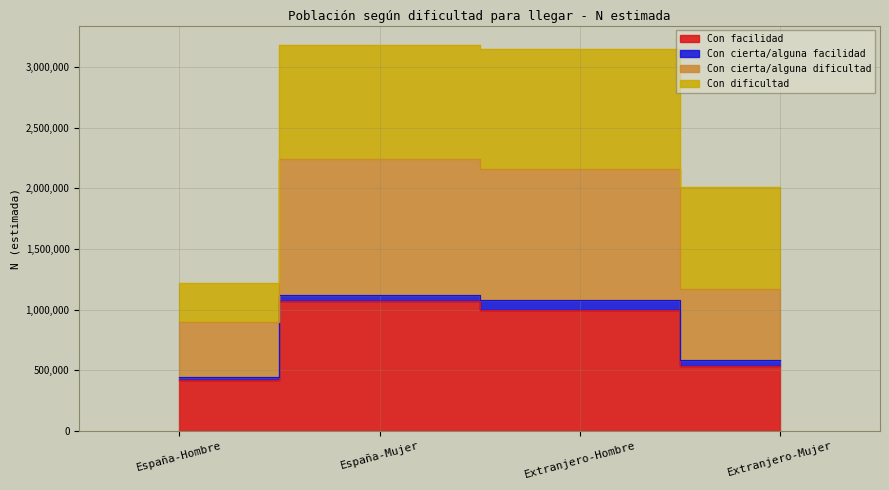

What is the sum of the Con facilidad values at España-Mujer and Extranjero-Hombre?

2071677